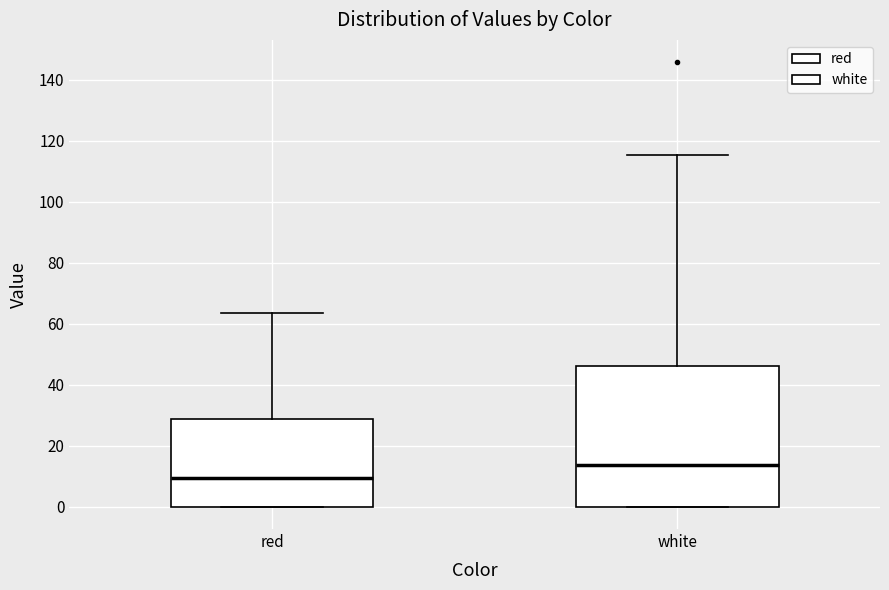

Where does the upper whisker of the box for red end on the y-axis? The values are not printed on the chart, so give them approximately, as read against the axis.

64